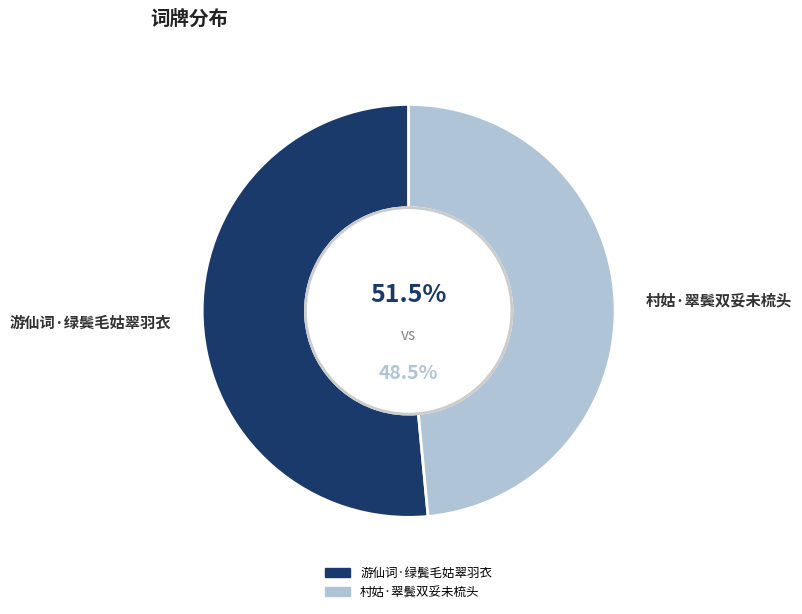

What portion of the pie excludes 游仙词·绿鬓毛姑翠羽衣?

48.5%